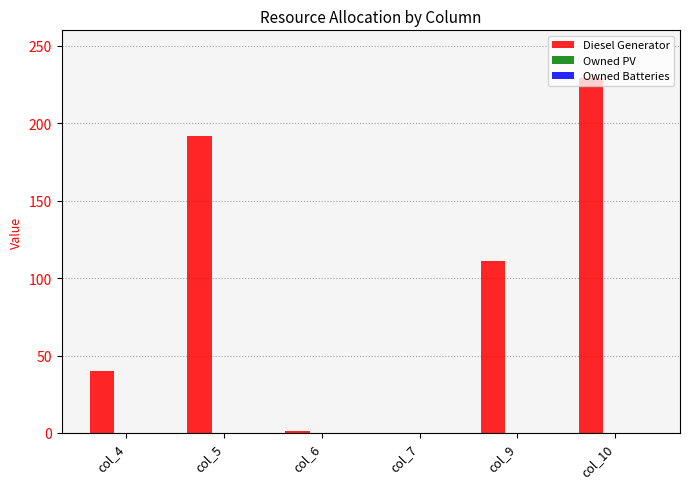

Is it true that the value at col_7 is -128?

False